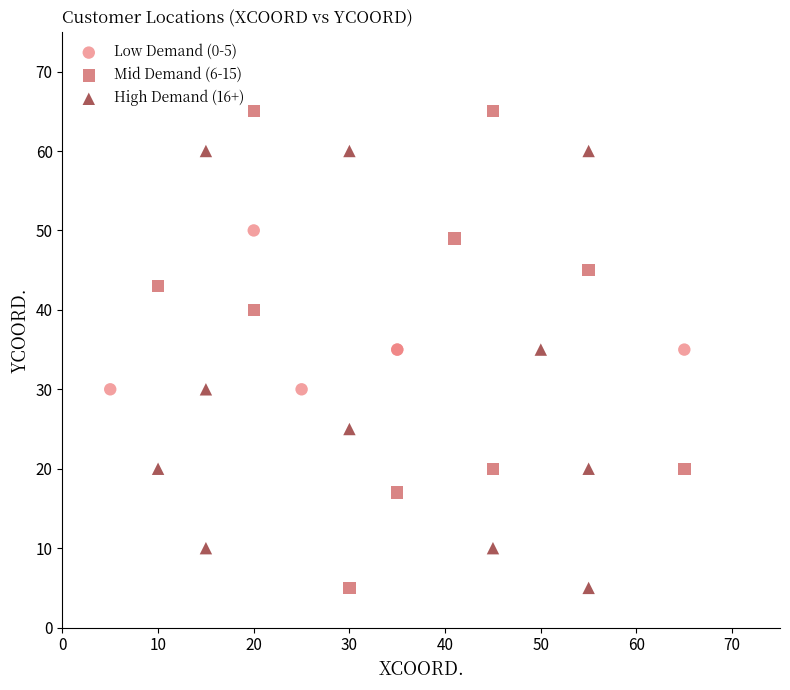

Which series has the widest spread of Y values?

Mid Demand (6-15)